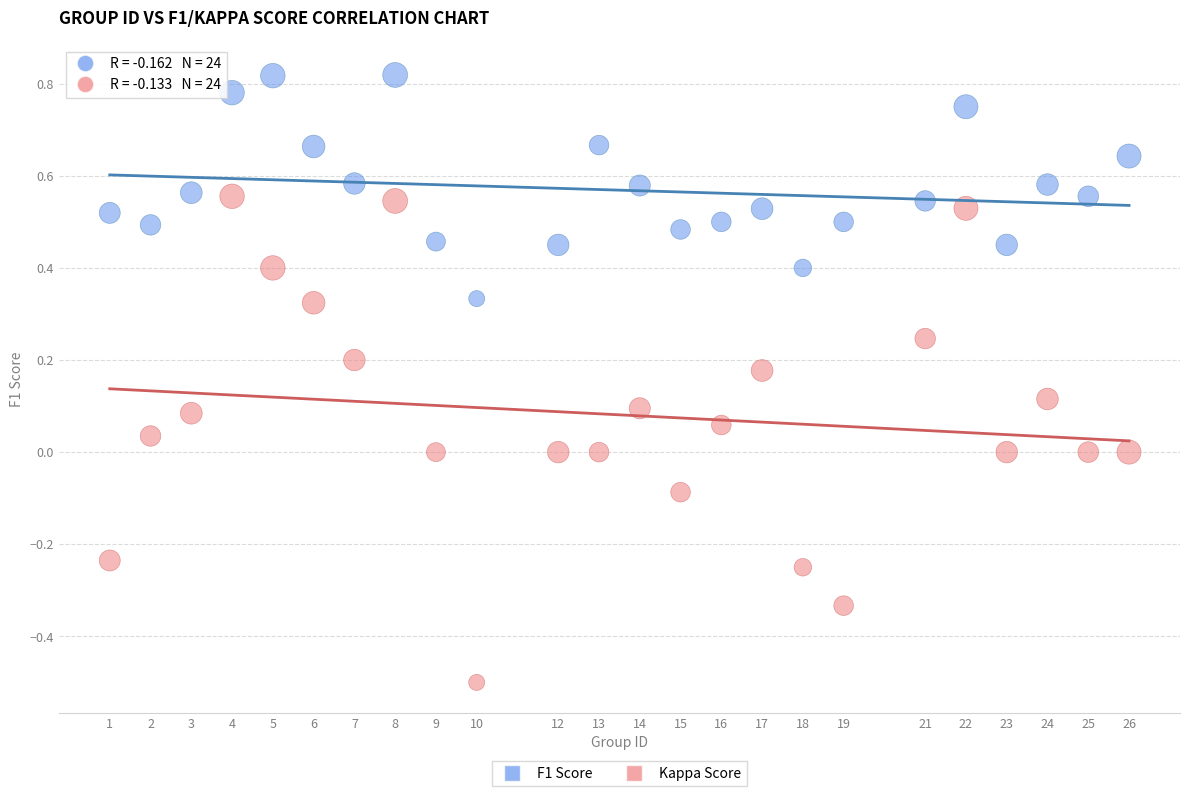

Which series has the largest Y range (max minus min)?

Kappa Score